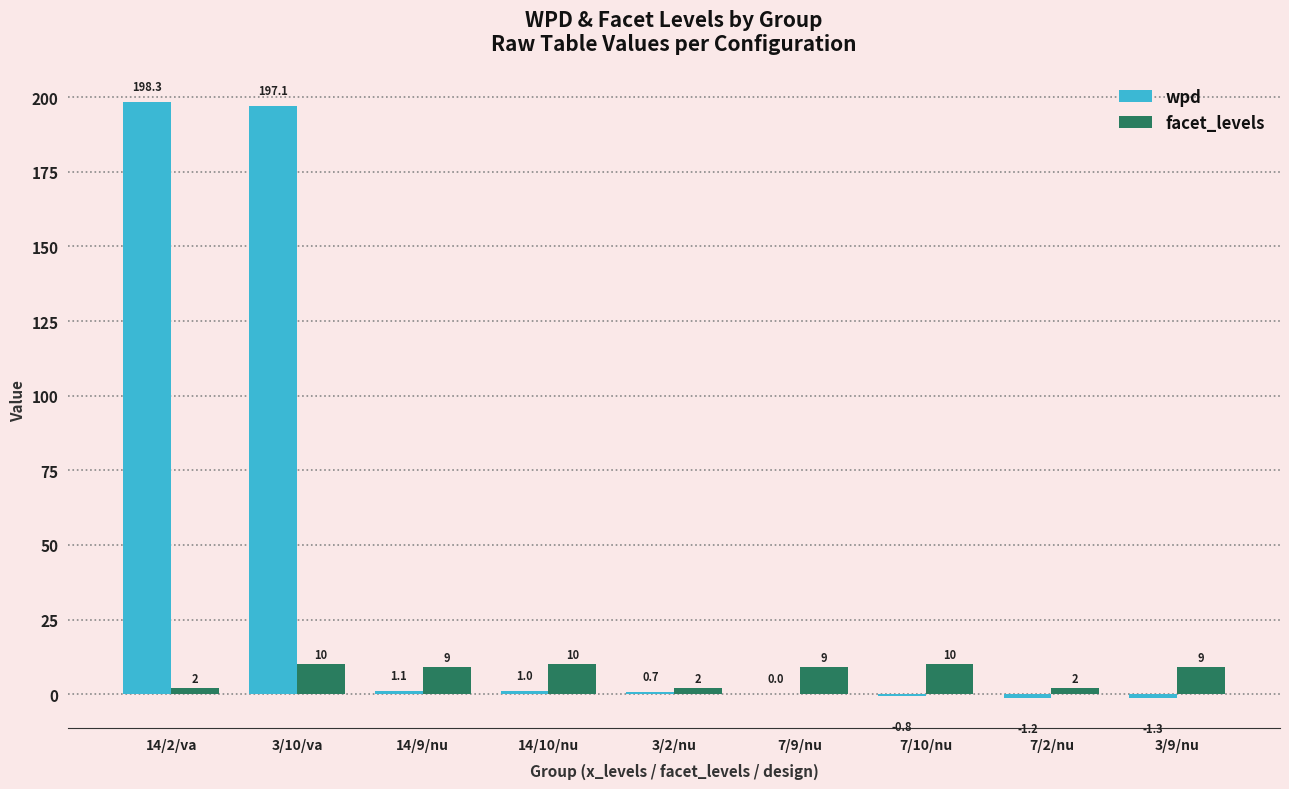

Which series changed the most between 14/2/va and 14/10/nu?

wpd